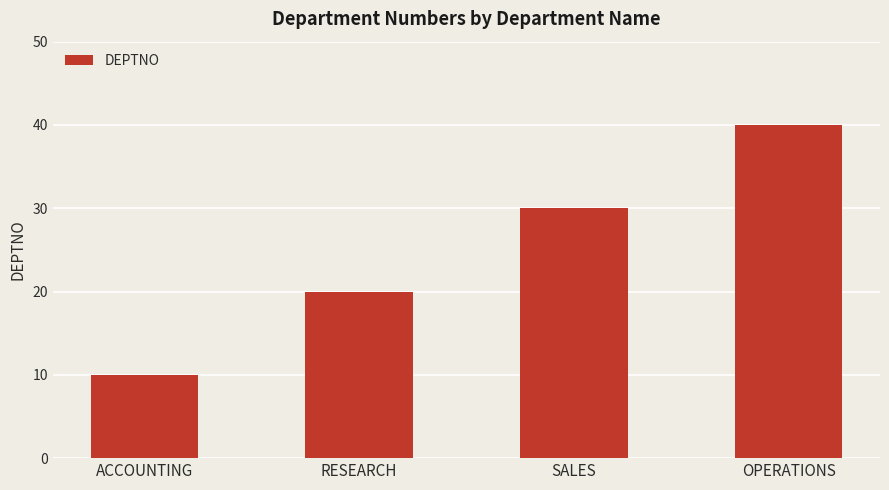

How many categories are shown in the chart?

4